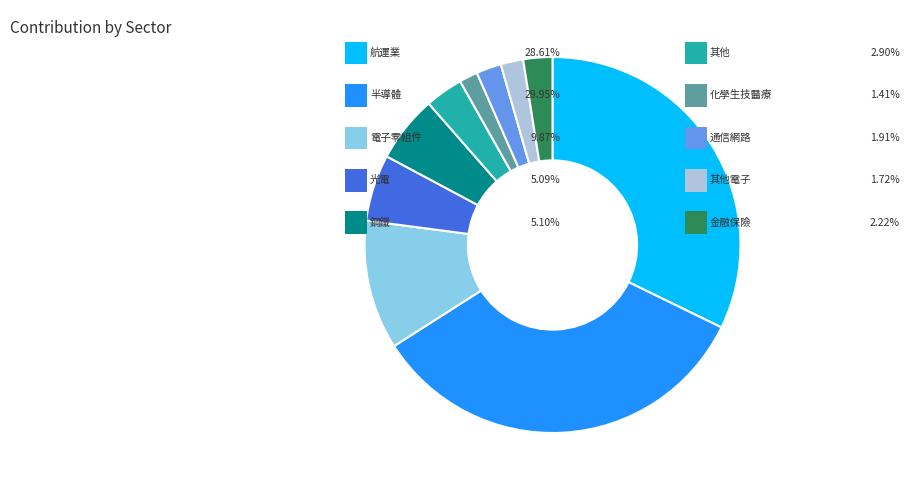

Is there any slice that represents more than half of the pie?

No